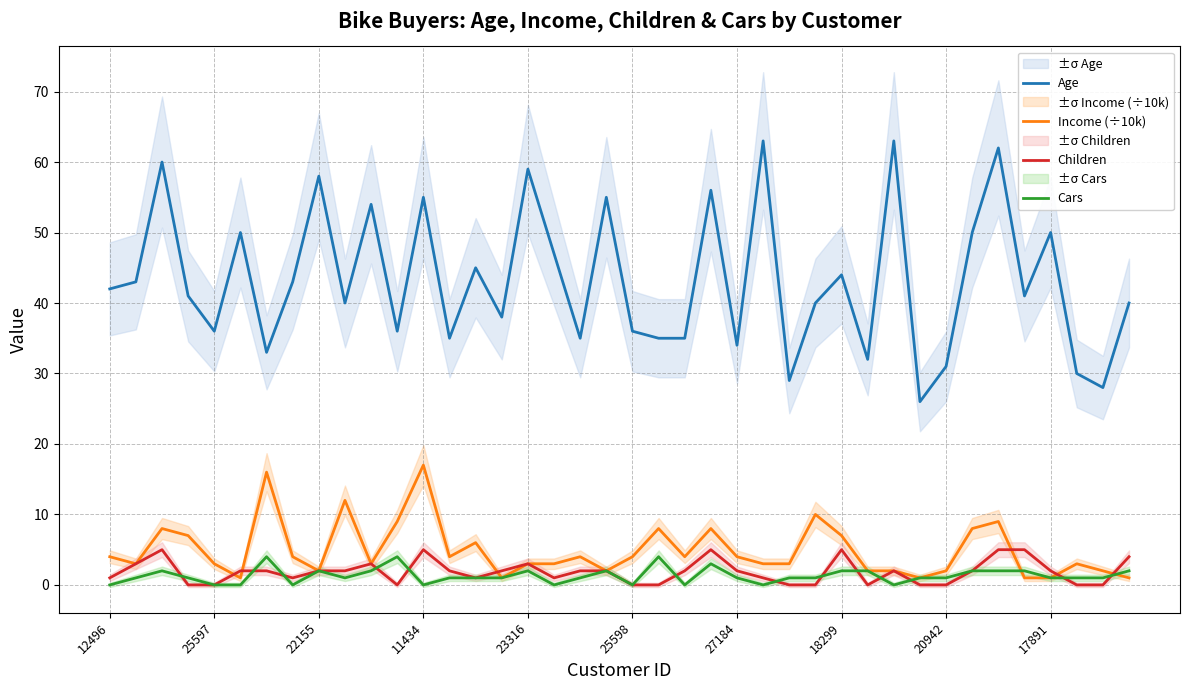

What is the maximum value for Children?

5